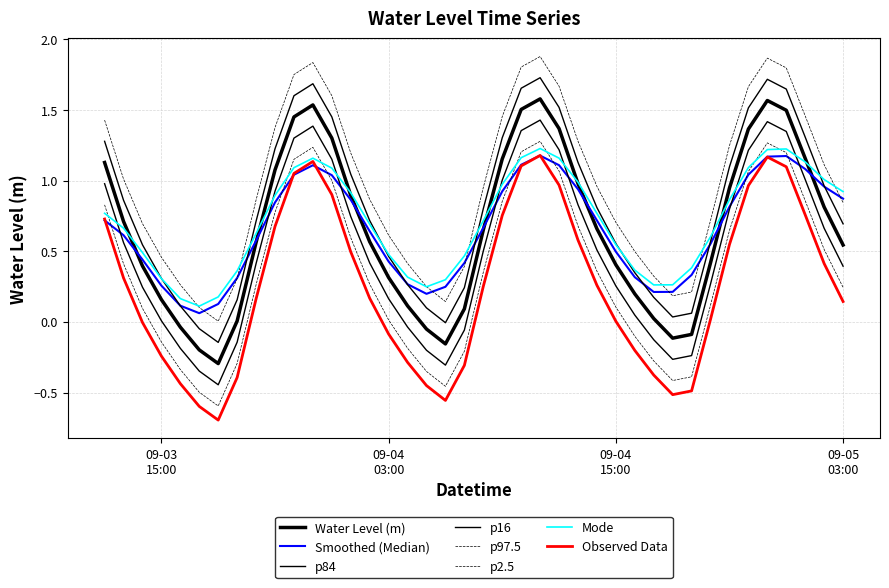

What is the label of the 40th point from the left?

09-05 03:00